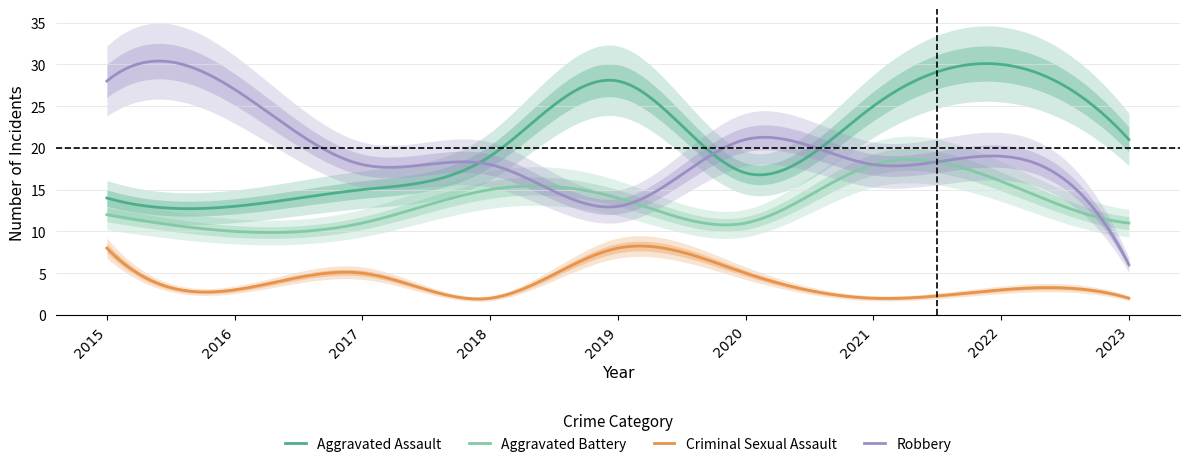

How many times do Aggravated Battery and Robbery cross each other?

5